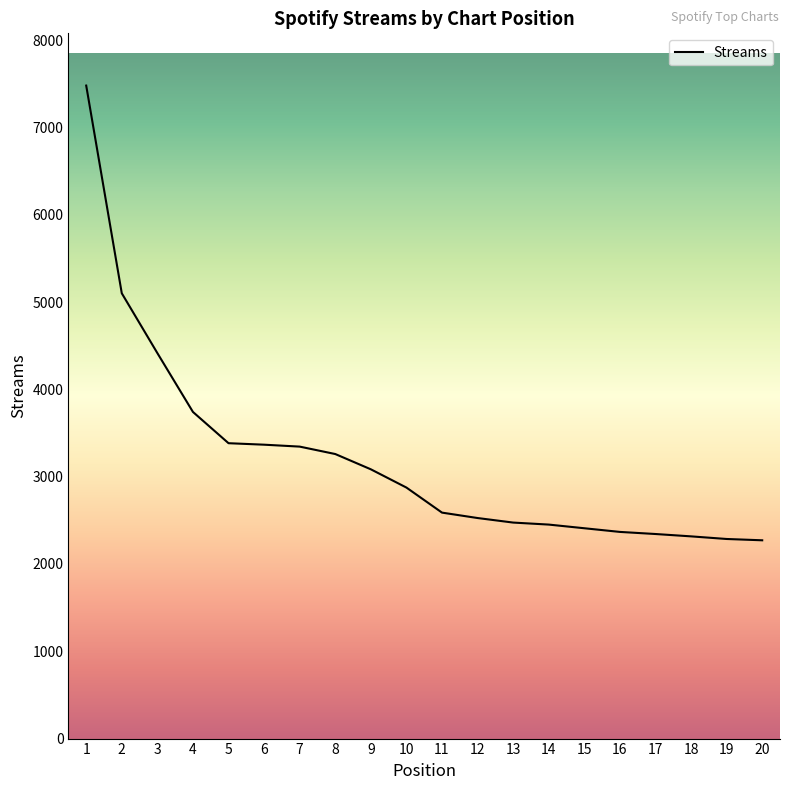

What is the change in value from 7 to 16?

-977